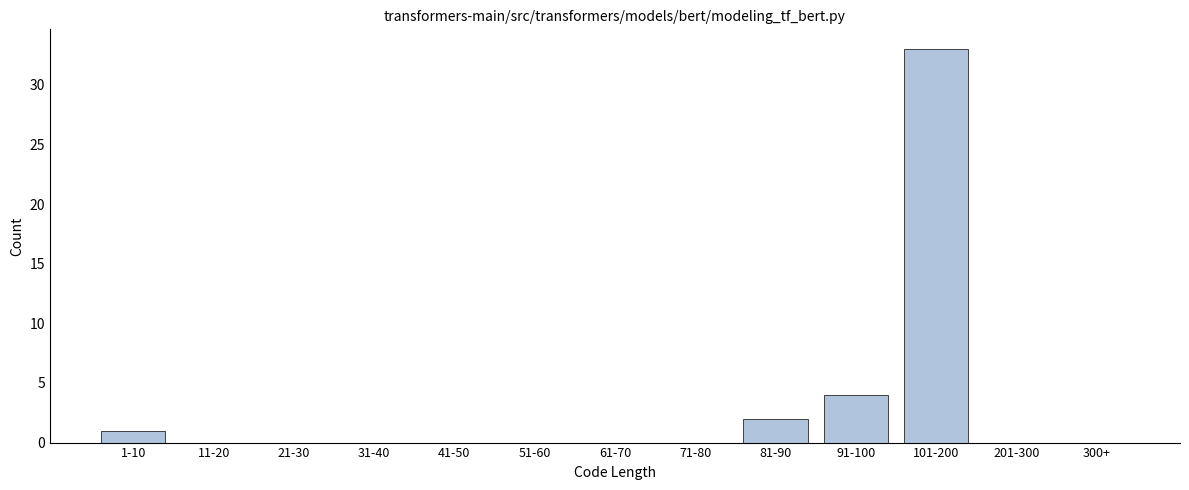

Reading right to left, extract all data points from this chart.

300+=0	201-300=0	101-200=33	91-100=4	81-90=2	71-80=0	61-70=0	51-60=0	41-50=0	31-40=0	21-30=0	11-20=0	1-10=1